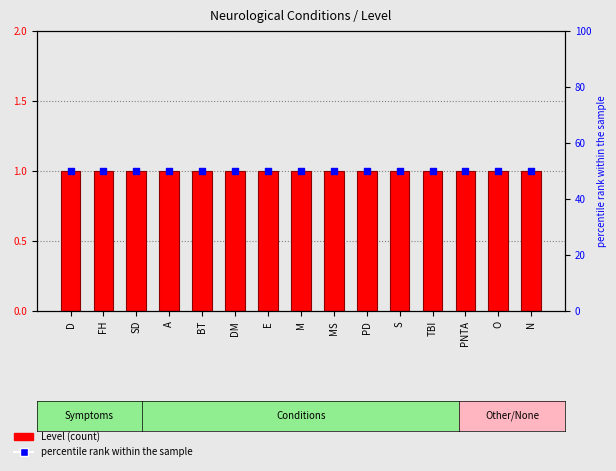

What are all the series names shown in the legend?

Level, percentile rank